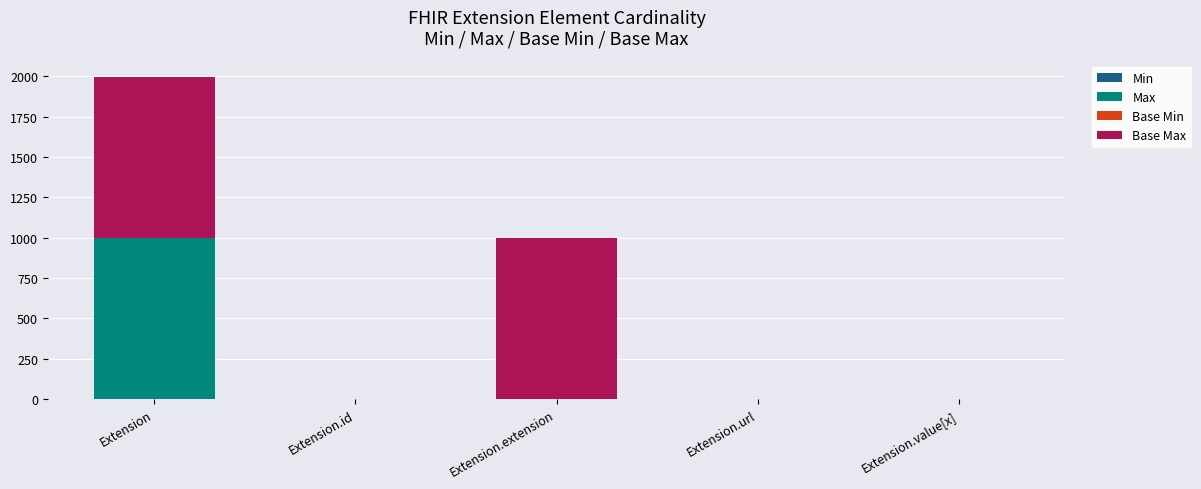

What is the total value across all series at Extension.extension?

999